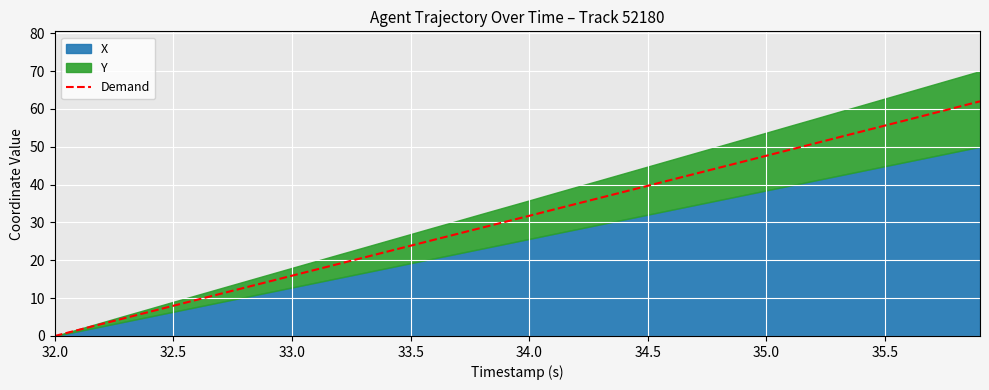

What is the maximum value for Demand?

62.0